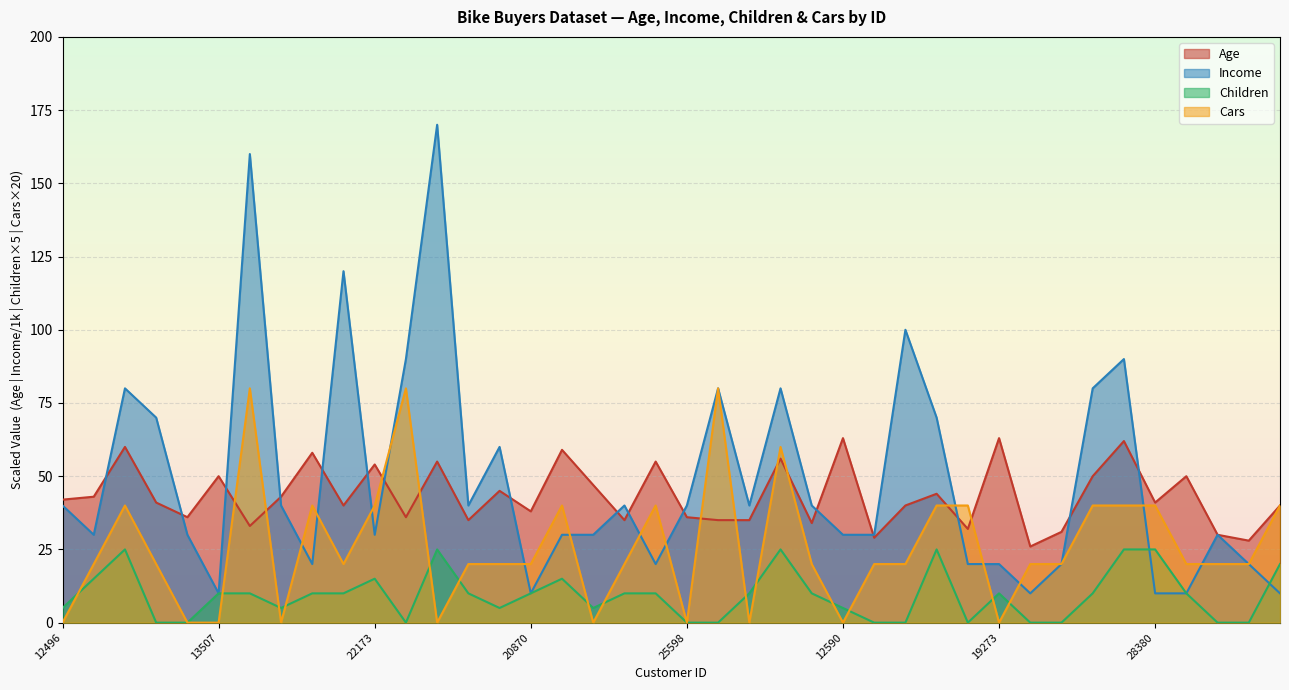

Reading left to right, extract all data points from this chart.

Age: 42	43	60	41	36	50	33	43	58	40	54	36	55	35	45	38	59	47	35	55	36	35	35	56	34	63	29	40	44	32	63	26	31	50	62	41	50	30	28	40
Income: 40	30	80	70	30	10	160	40	20	120	30	90	170	40	60	10	30	30	40	20	40	80	40	80	40	30	30	100	70	20	20	10	20	80	90	10	10	30	20	10
Children: 5	15	25	0	0	10	10	5	10	10	15	0	25	10	5	10	15	5	10	10	0	0	10	25	10	5	0	0	25	0	10	0	0	10	25	25	10	0	0	20
Cars: 0	20	40	20	0	0	80	0	40	20	40	80	0	20	20	20	40	0	20	40	0	80	0	60	20	0	20	20	40	40	0	20	20	40	40	40	20	20	20	40